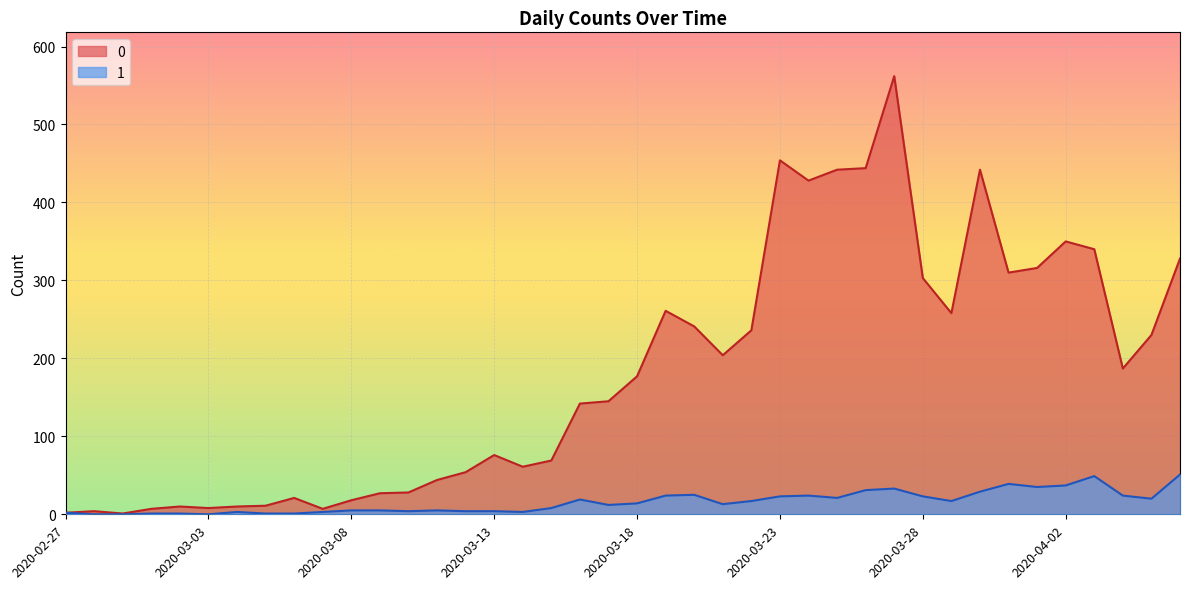

List the labels in order of 0 value, smallest first.

2020-02-29, 2020-02-27, 2020-02-28, 2020-03-01, 2020-03-07, 2020-03-03, 2020-03-02, 2020-03-04, 2020-03-05, 2020-03-08, 2020-03-06, 2020-03-09, 2020-03-10, 2020-03-11, 2020-03-12, 2020-03-14, 2020-03-15, 2020-03-13, 2020-03-16, 2020-03-17, 2020-03-18, 2020-04-04, 2020-03-21, 2020-04-05, 2020-03-22, 2020-03-20, 2020-03-29, 2020-03-19, 2020-03-28, 2020-03-31, 2020-04-01, 2020-04-06, 2020-04-03, 2020-04-02, 2020-03-24, 2020-03-25, 2020-03-30, 2020-03-26, 2020-03-23, 2020-03-27